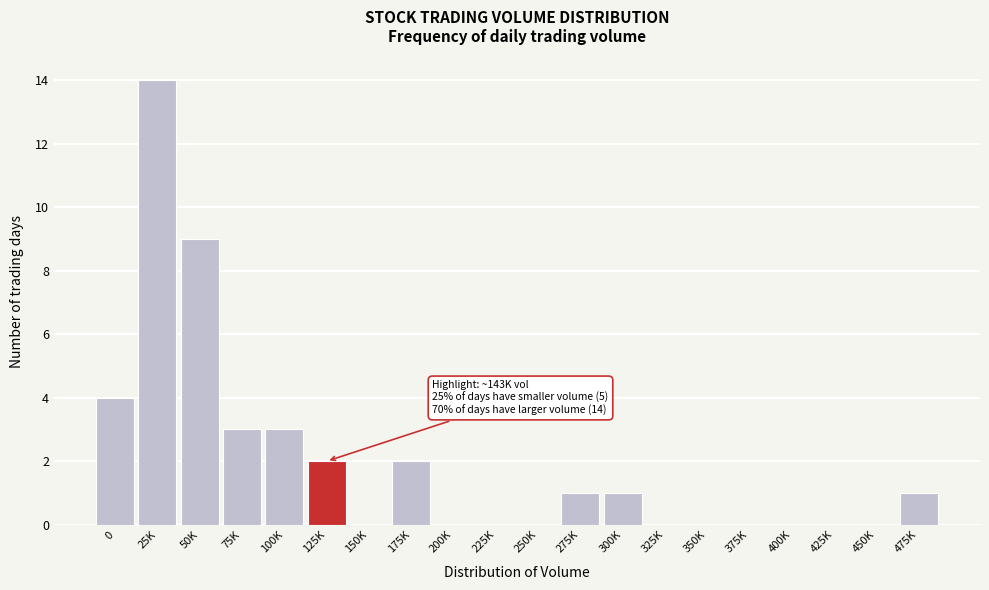

Reading left to right, extract all data points from this chart.

0=4	25K=14	50K=9	75K=3	100K=3	125K=2	150K=0	175K=2	200K=0	225K=0	250K=0	275K=1	300K=1	325K=0	350K=0	375K=0	400K=0	425K=0	450K=0	475K=1